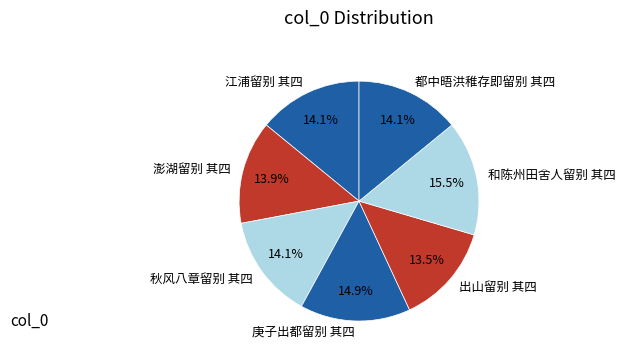

Combined, do 江浦留别 其四 and 庚子出都留别 其四 account for over 50%?

No